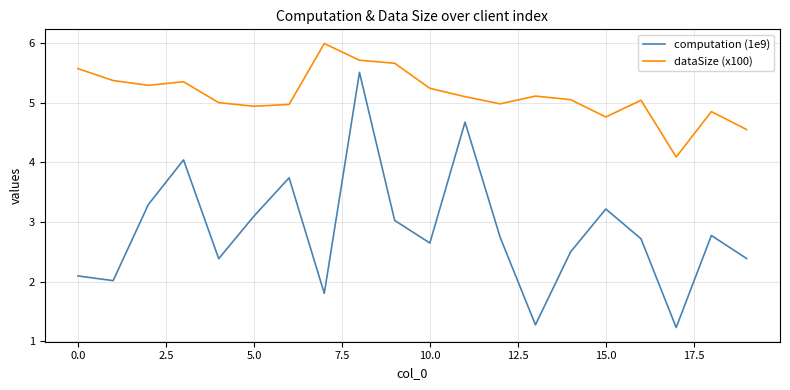

Rank the series by their maximum value, from lowest to highest.

computation (1e9), dataSize (x100)